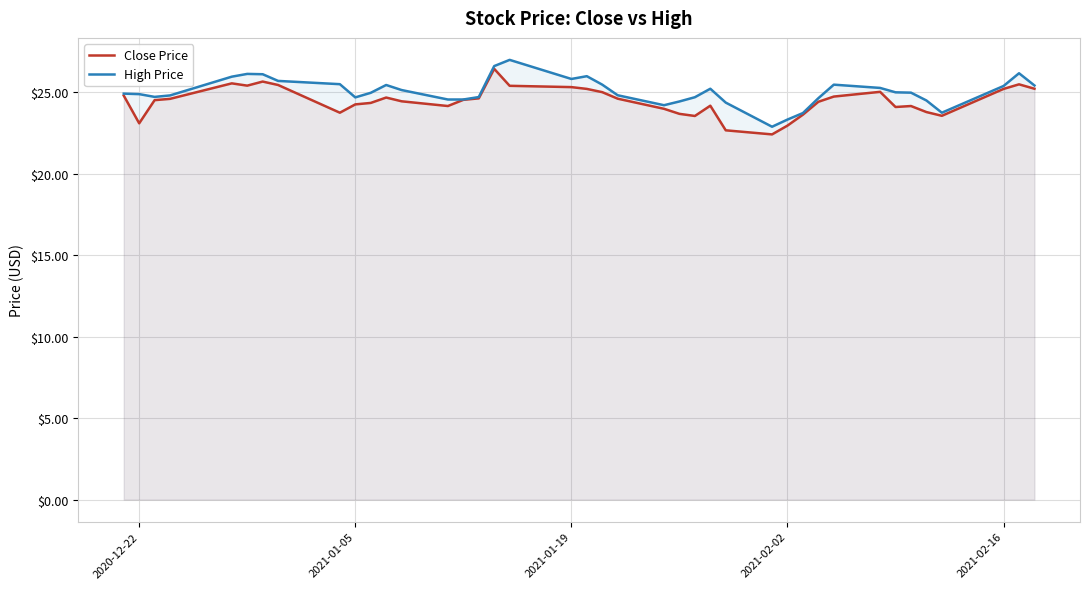

What is the sum of all High Price values?

1001.2